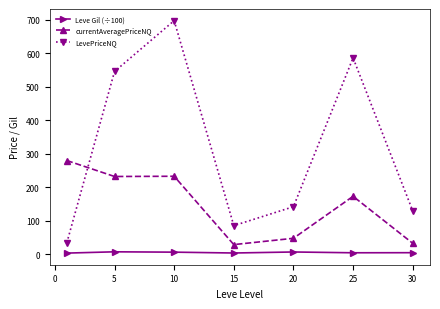

What is the value of the currentAveragePriceNQ point at the 4th from the left?

28.3